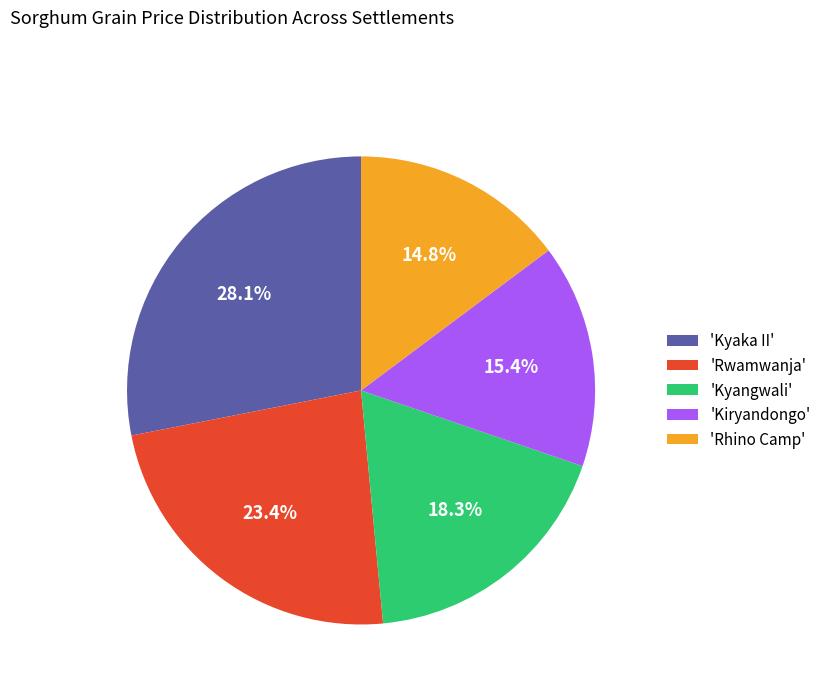

Which has a higher value, 'Kiryandongo' or 'Kyaka II'?

'Kyaka II'